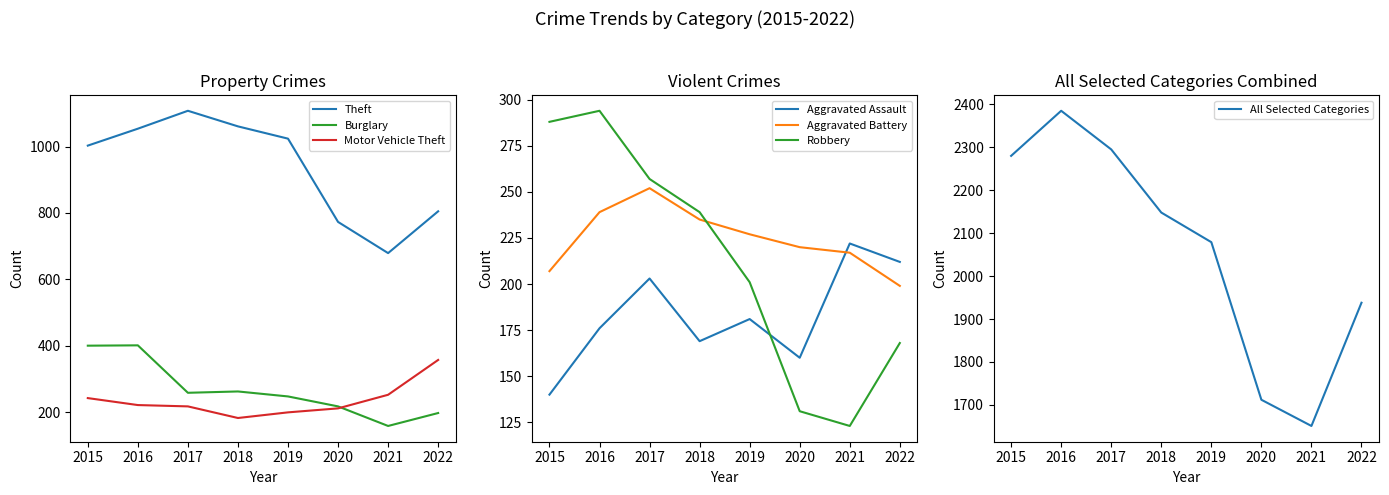

At which category does Burglary reach its first local valley?

2017